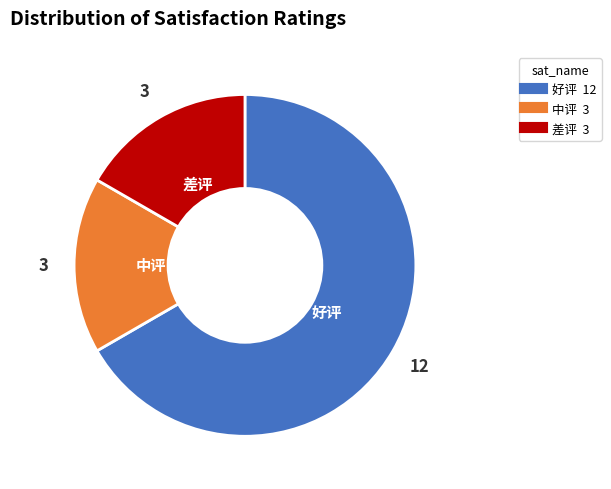

Is the sum of 差评 and 中评 greater than half?

No